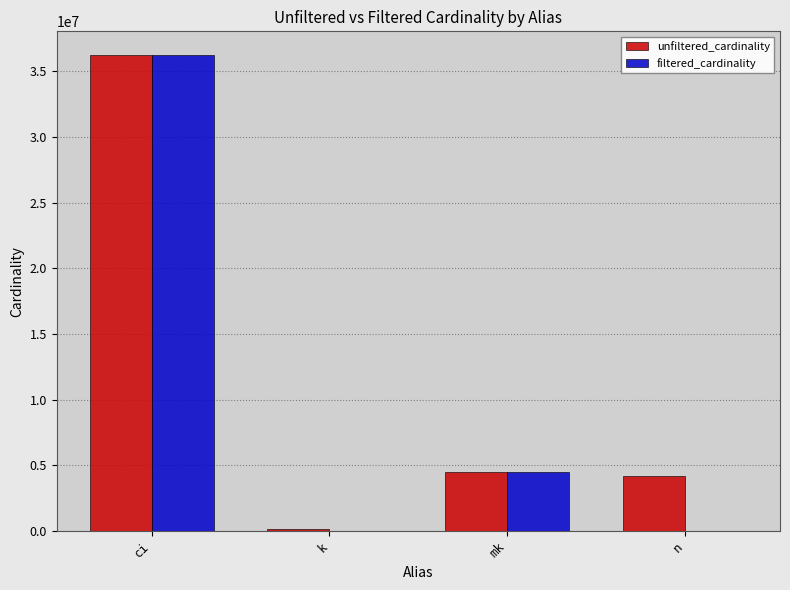

At which category does the chart reach its peak across all series?

ci